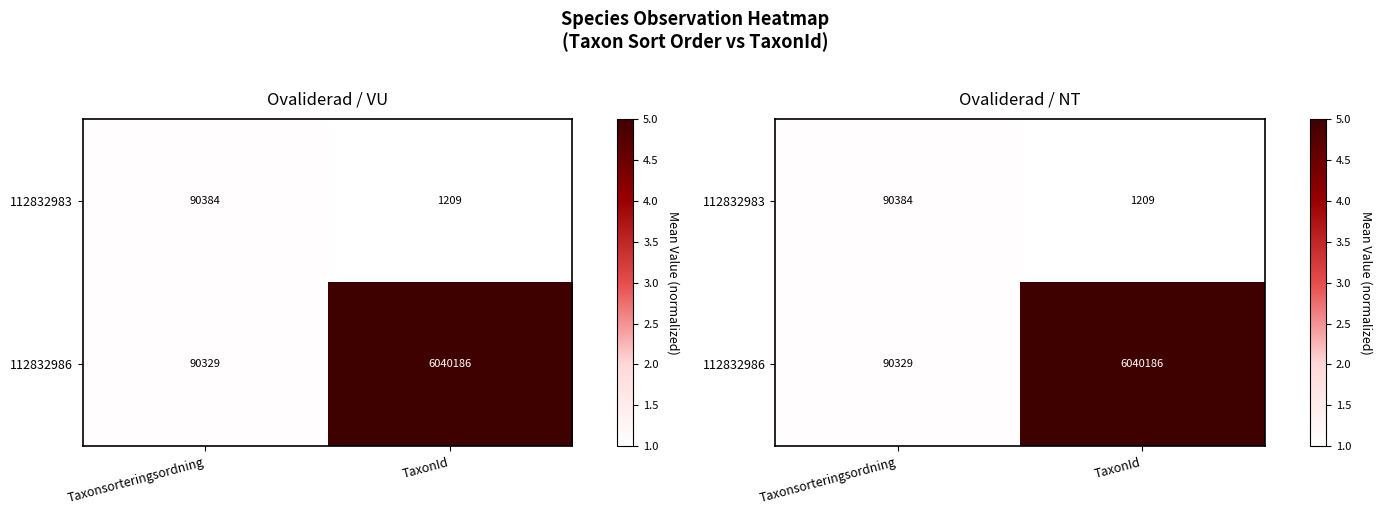

How many data points does each series have?

2